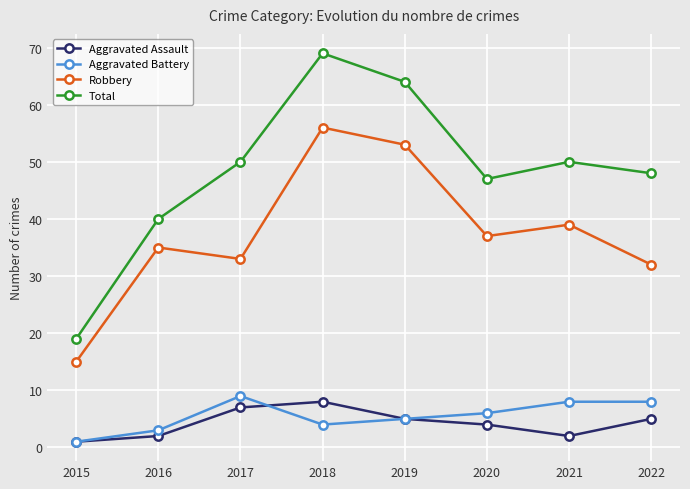

What is the lowest value of the Total series?

19